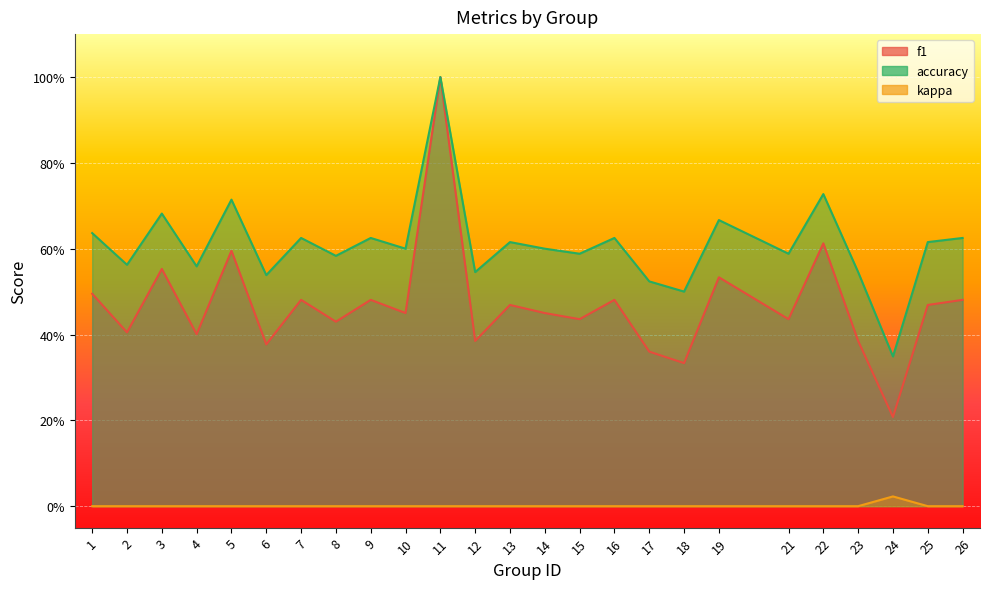

What is the difference between the second highest and second lowest values in the accuracy series?

0.2